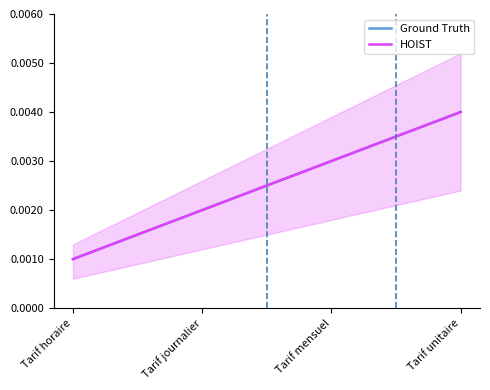

Which has a higher value, Tarif mensuel or Tarif journalier?

Tarif mensuel